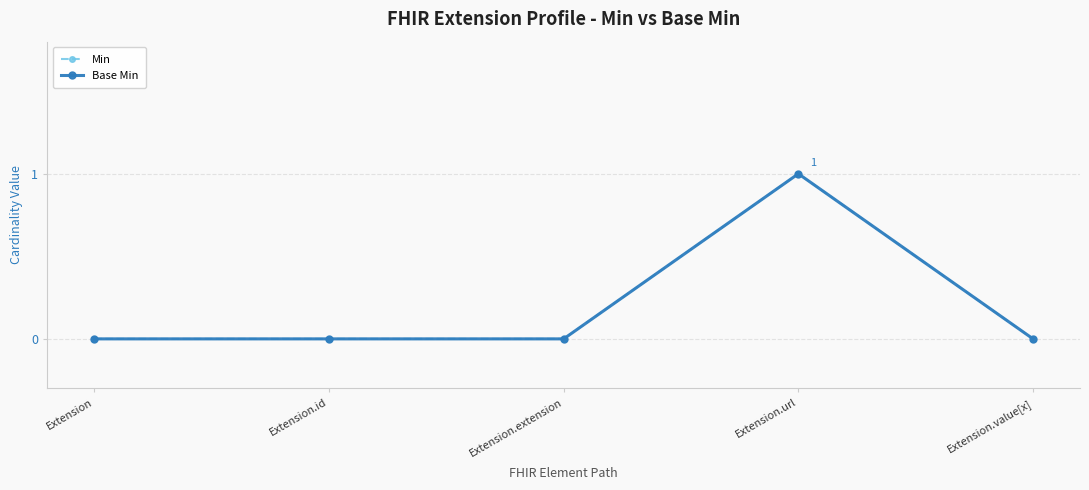

True or false: Min and Base Min cross at least once.

False